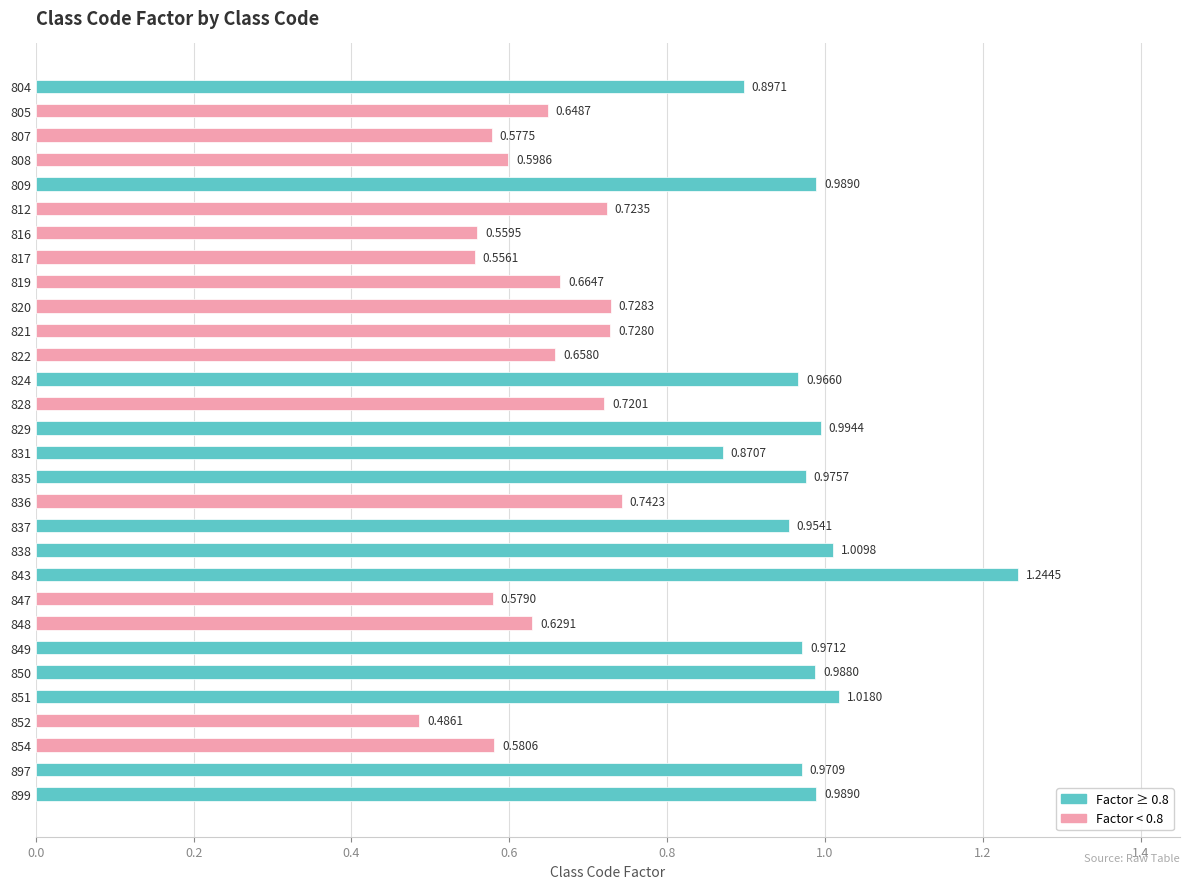

What is the difference between the maximum and minimum values?

0.8